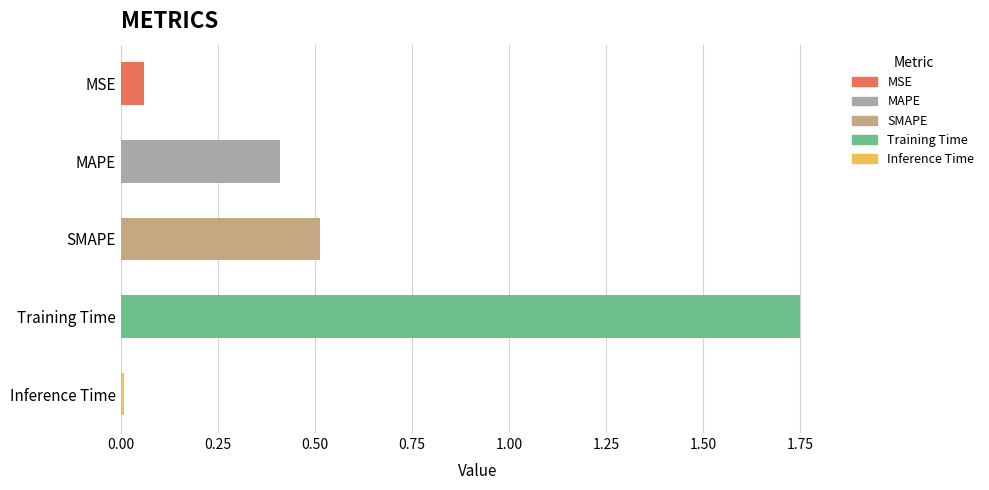

What is the sum of all values?

2.7